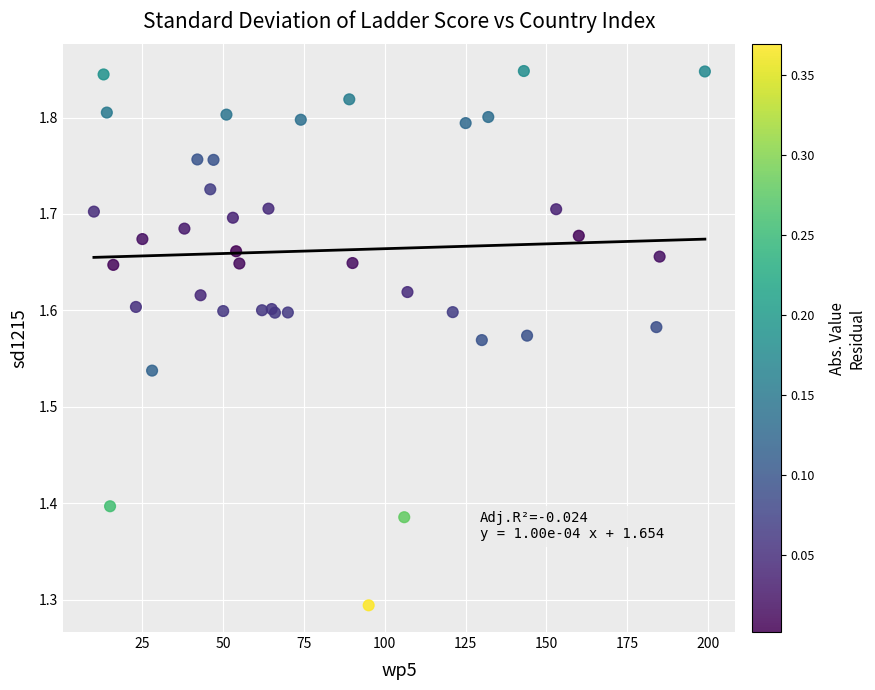

What Y value in the scatter plot is closest to 1?

1.3